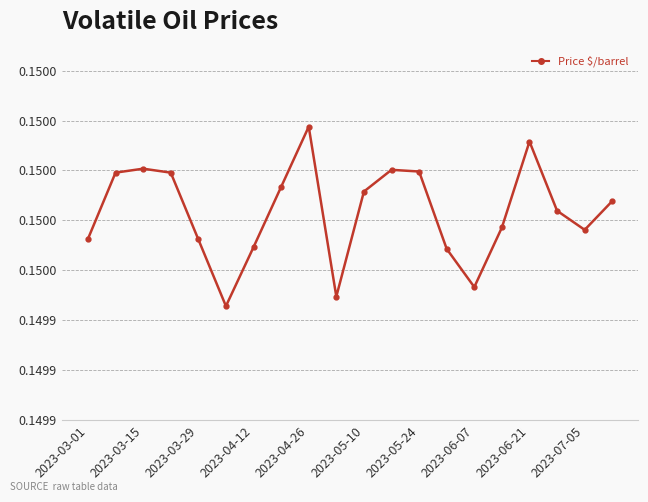

What is the value of the 8th point from the left?

0.1